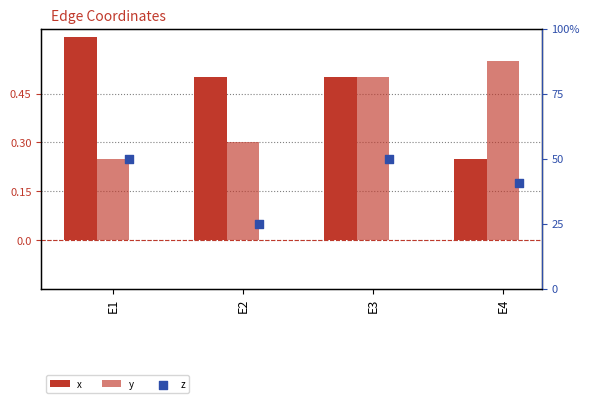

Is the value of y at E2 greater than the value of x at E4?

Yes